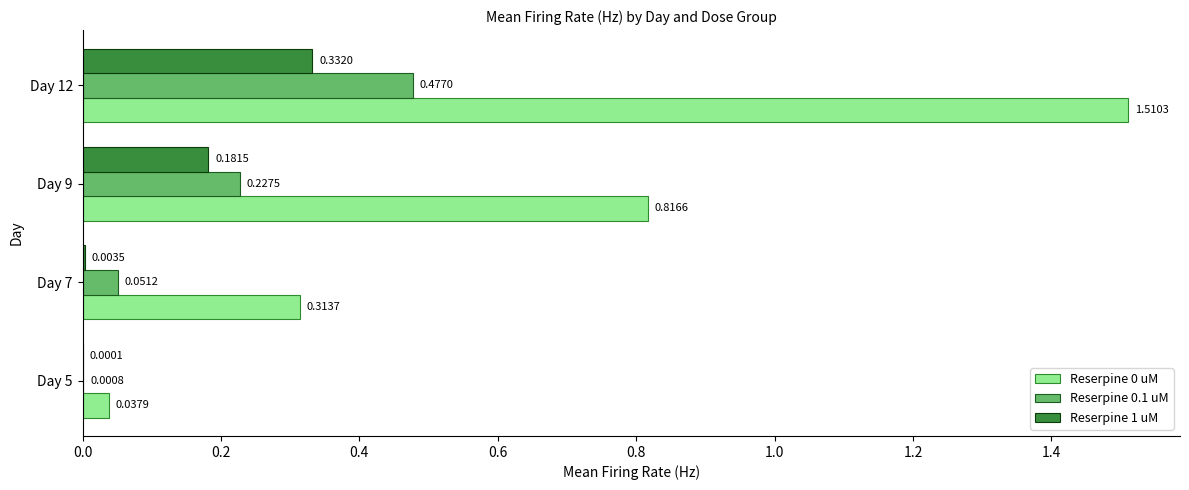

Is the value of Reserpine 1 uM at Day 9 greater than the value of Reserpine 0.1 uM at Day 9?

No